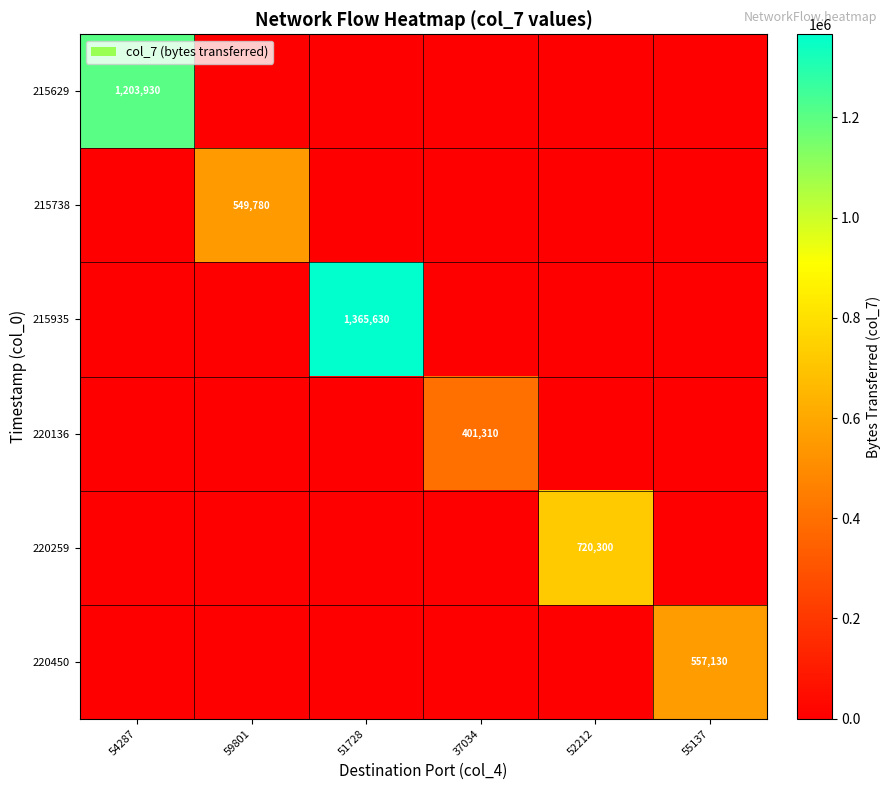

The 220450 series shows 230546 at 55137. True or false?

False